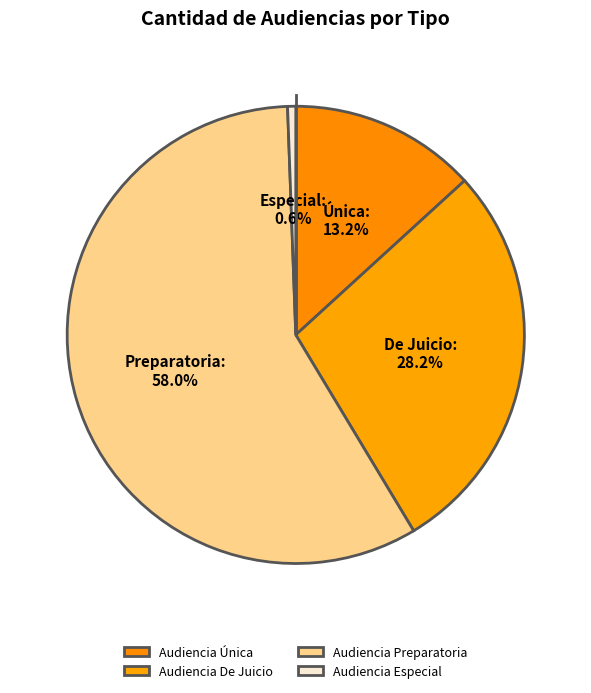

Is there a majority slice in this chart?

Yes